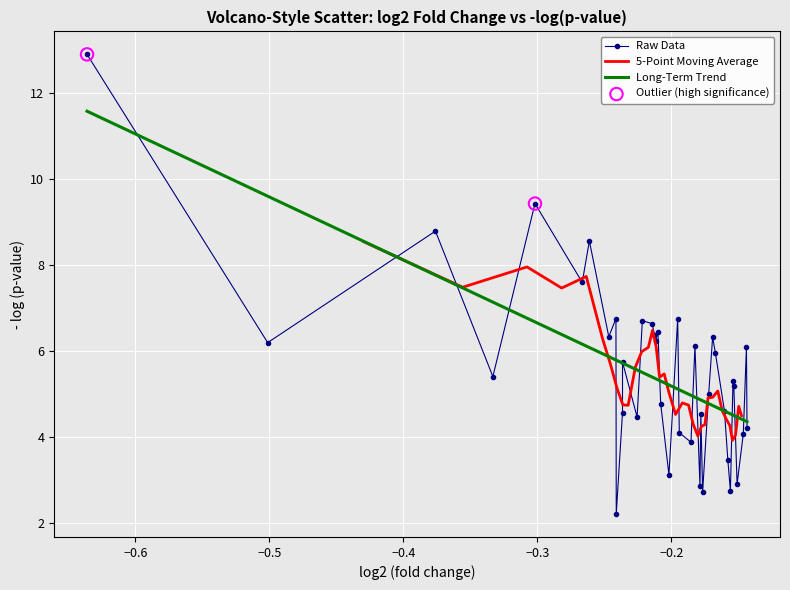

In Raw Data, how many points are lower than both neighbors (excluding endpoints)?

13